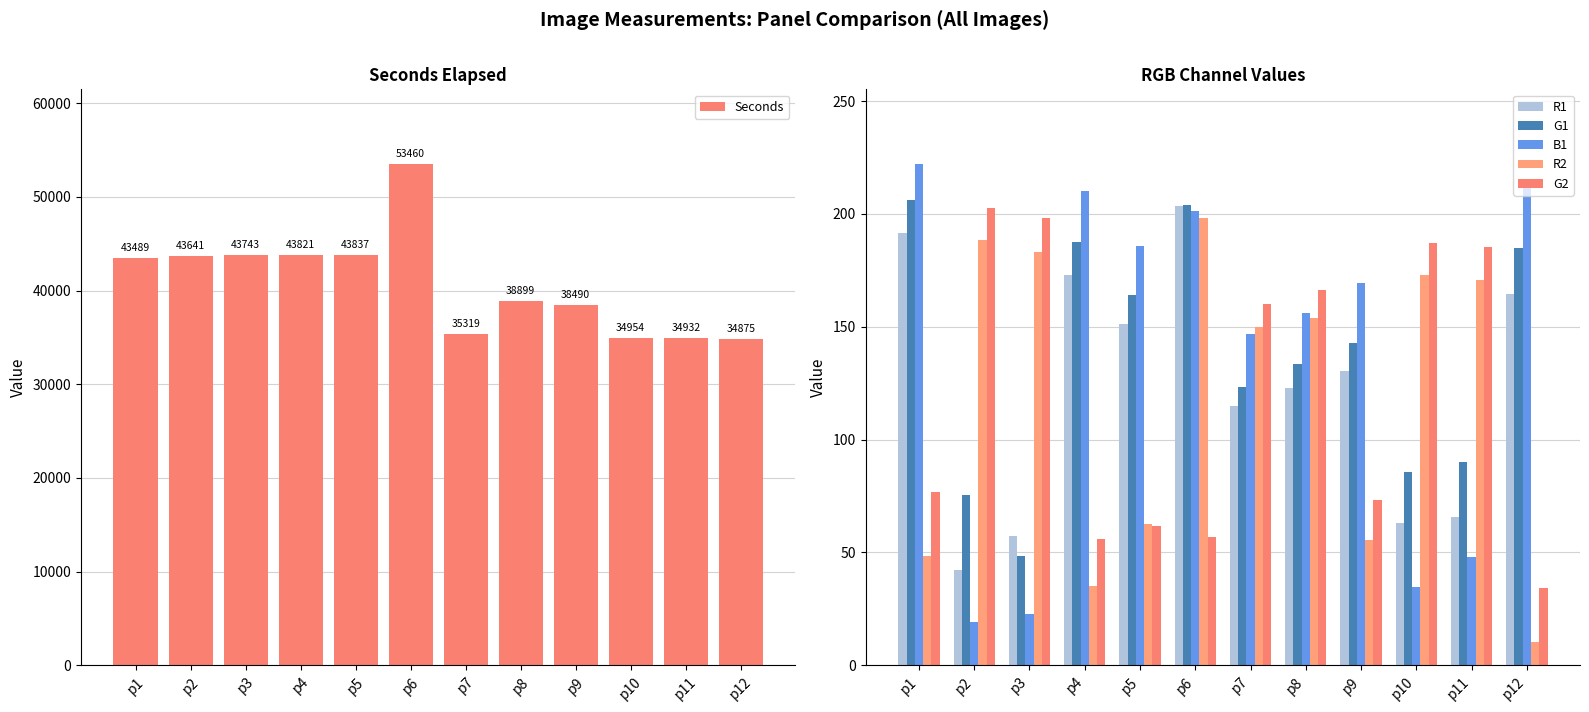

What value does the R1 series have at p12?

164.4